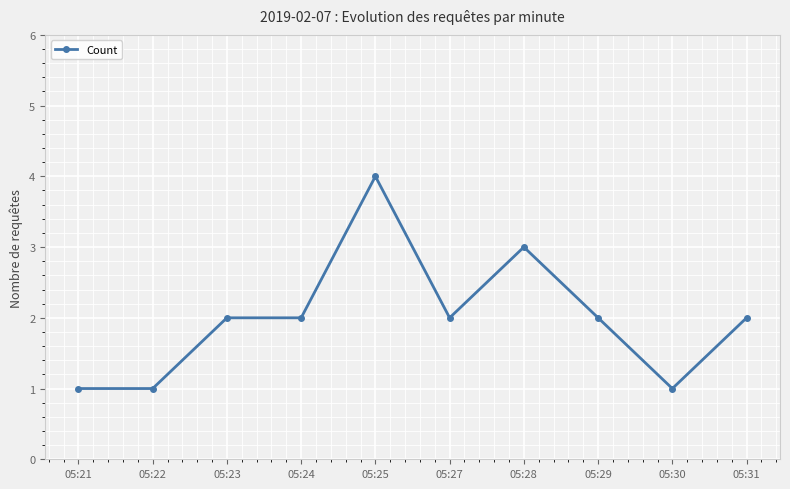

How many data points does each series have?

10